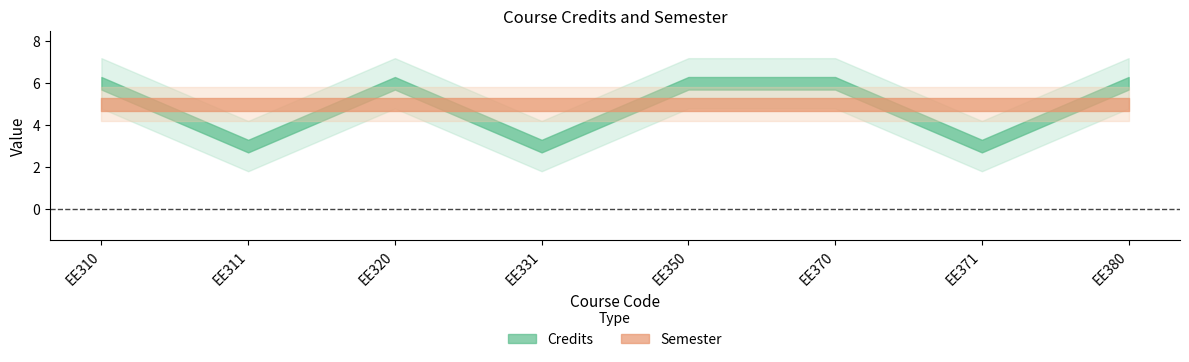

Is the value of Semester at EE371 greater than the value of Credits at EE370?

No